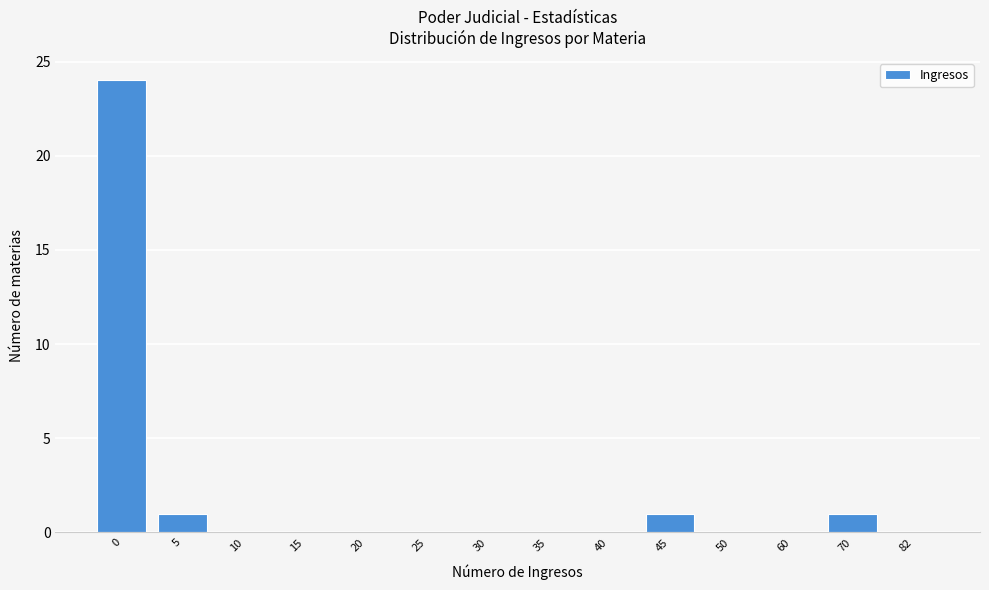

Reading right to left, list all the values displayed in this chart.

82=0	70=1	60=0	50=0	45=1	40=0	35=0	30=0	25=0	20=0	15=0	10=0	5=1	0=24